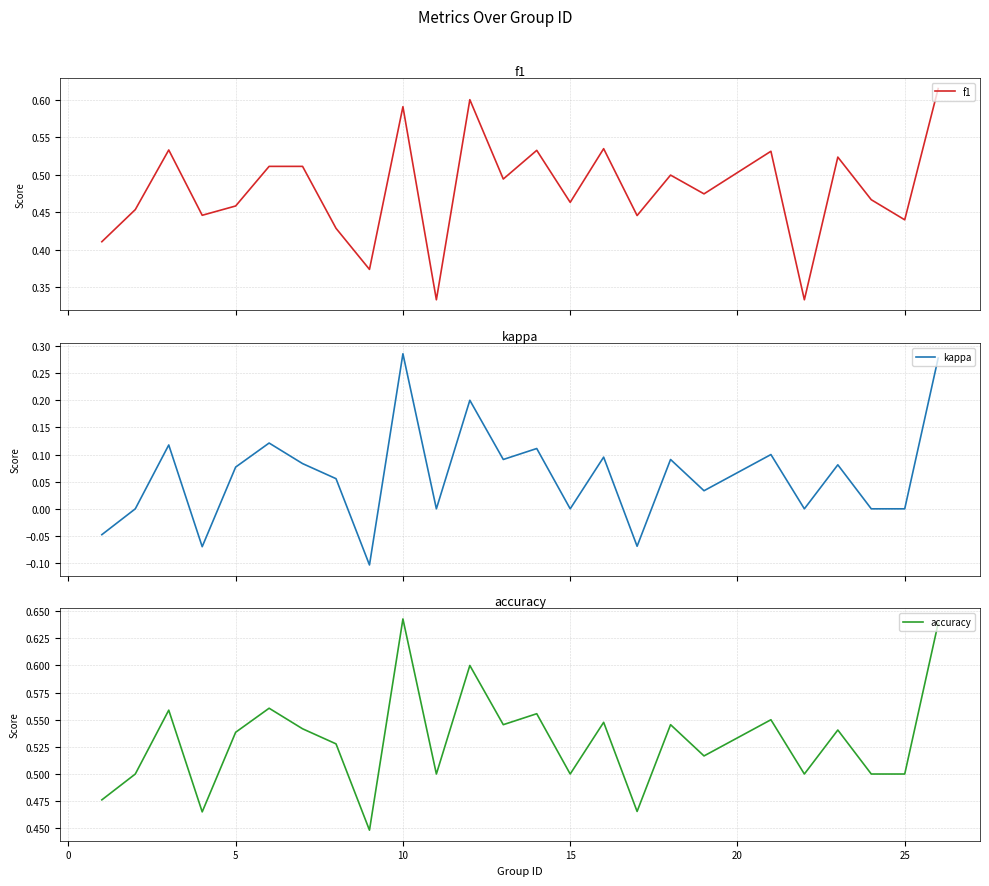

Count the accuracy values in the range 0 to 1.

25